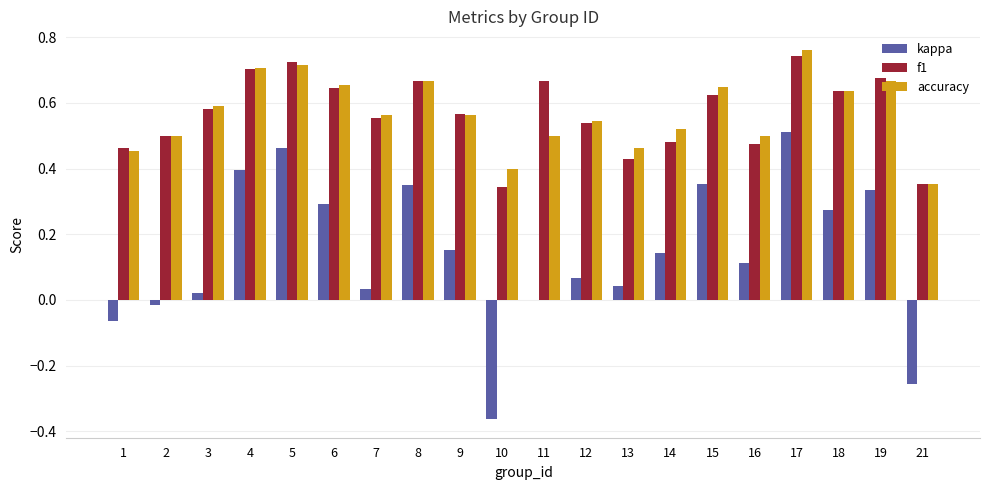

What are all the series names shown in the legend?

kappa, f1, accuracy